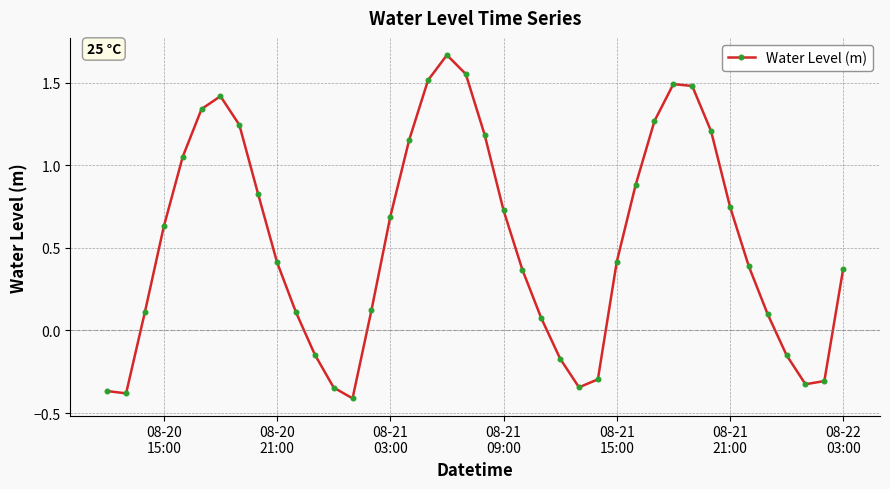

How many values are below zero?

11